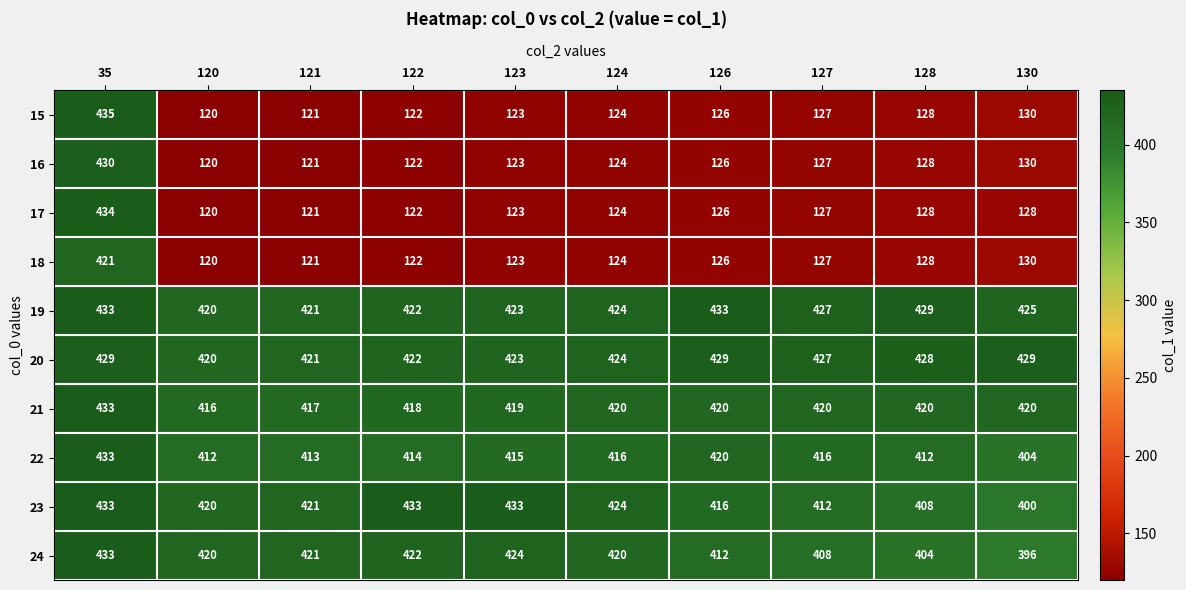

What is the difference between the maximum and minimum values in the 22 series?

29